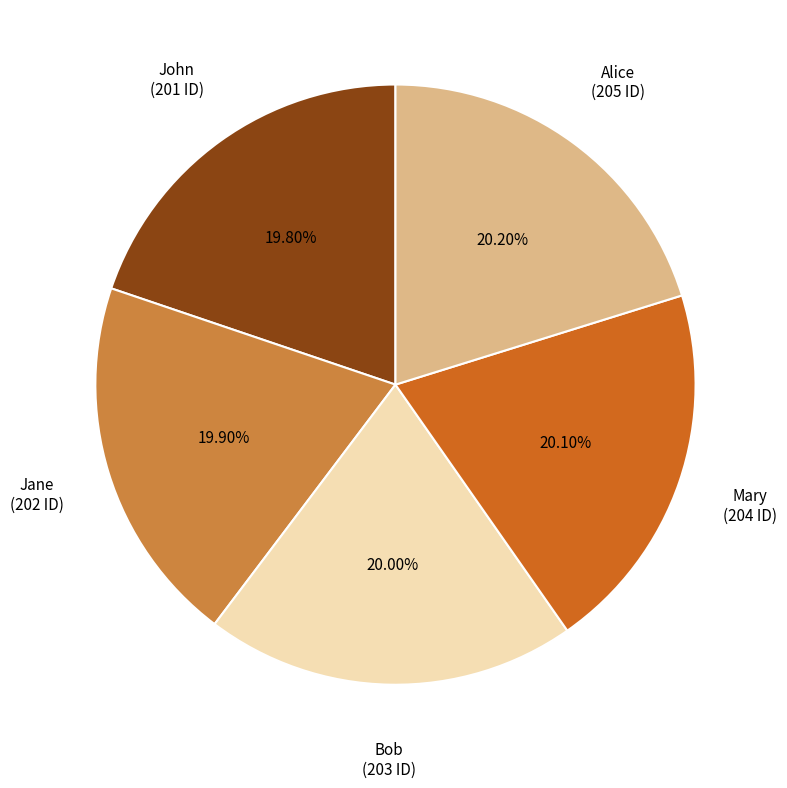

Does any single category account for the majority?

No